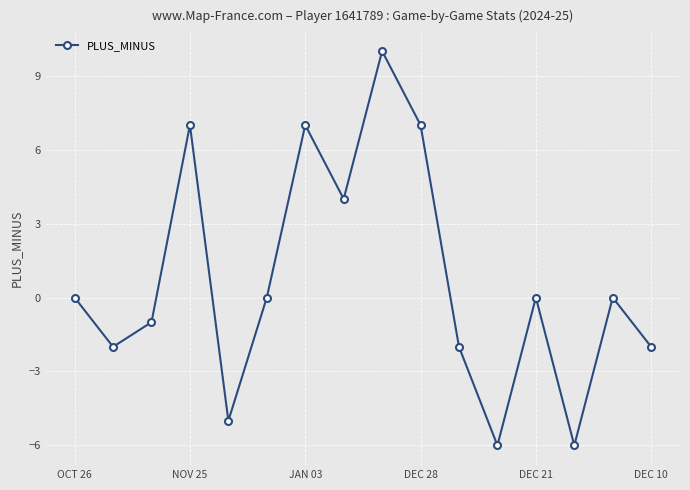

How many points are higher than both their immediate neighbors (excluding endpoints)?

5